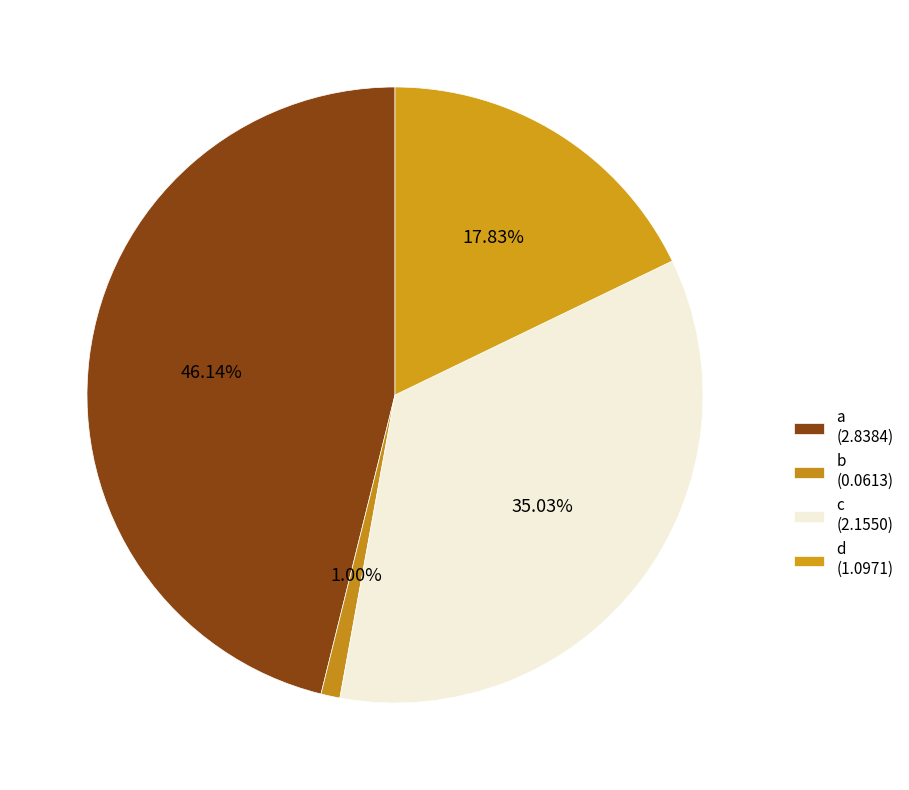

To the nearest percent, what is the combined percentage of c and a?

81%